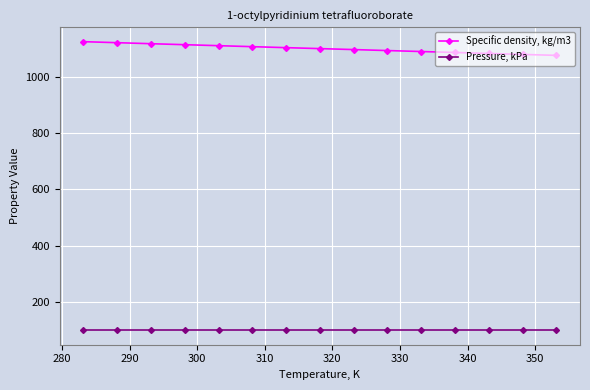

True or false: Specific density, kg/m3 and Pressure, kPa intersect in this chart.

False